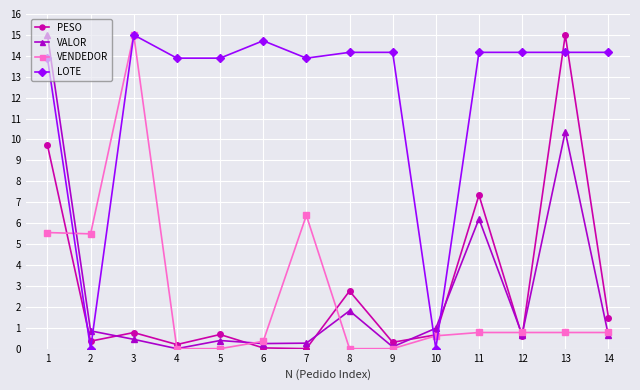

After their last crossing, which series has the higher values: VALOR or PESO?

PESO